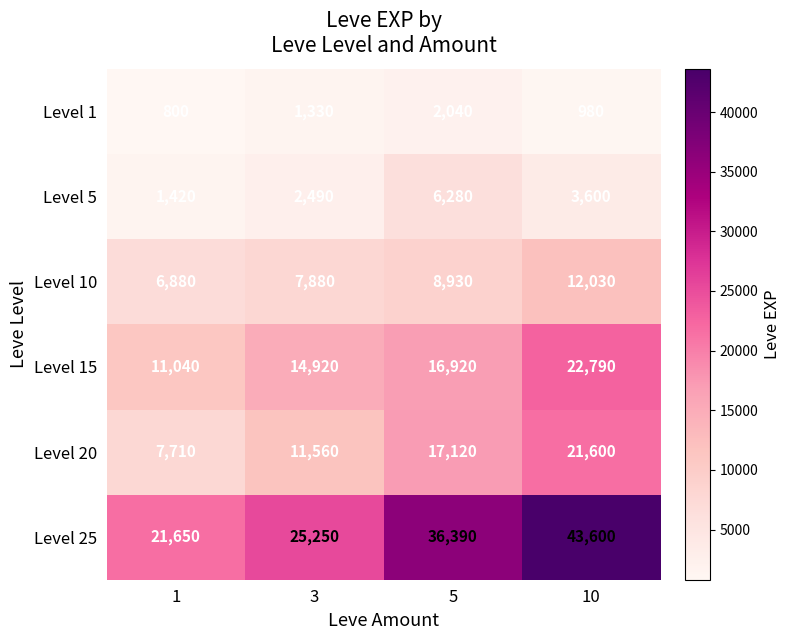

Which series has the largest total across all categories?

Level 25